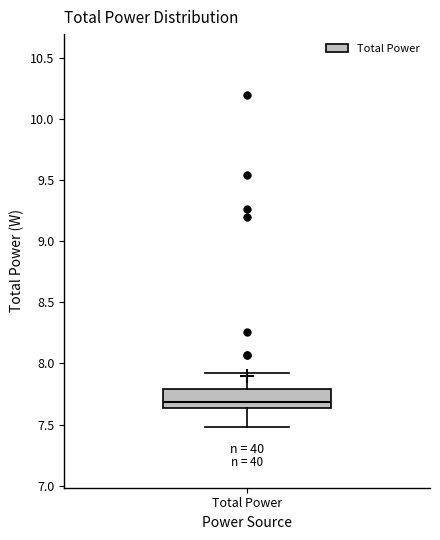

Transcribe this box plot: give where the median line is, the range the box spans, and where the two whiskers end, as read against the y-axis. The values are not printed on the chart, so give them approximately, as read against the axis.

median 7.70, box 7.65 to 7.80, whiskers 7.50 to 7.90